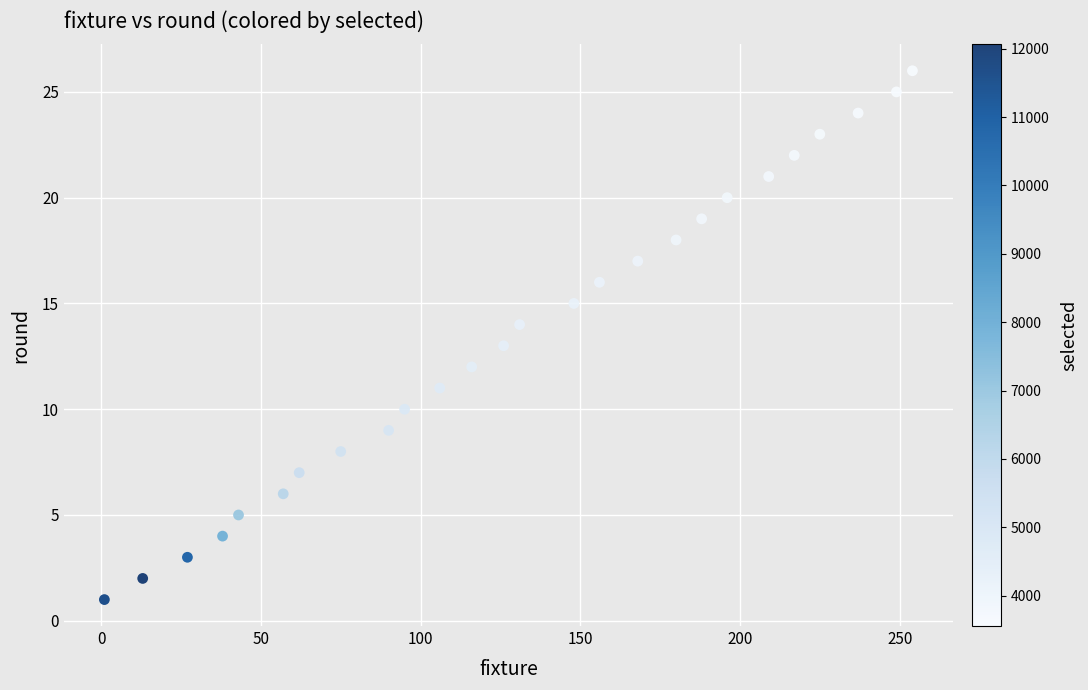

What is the range of X values (max minus min)?

253